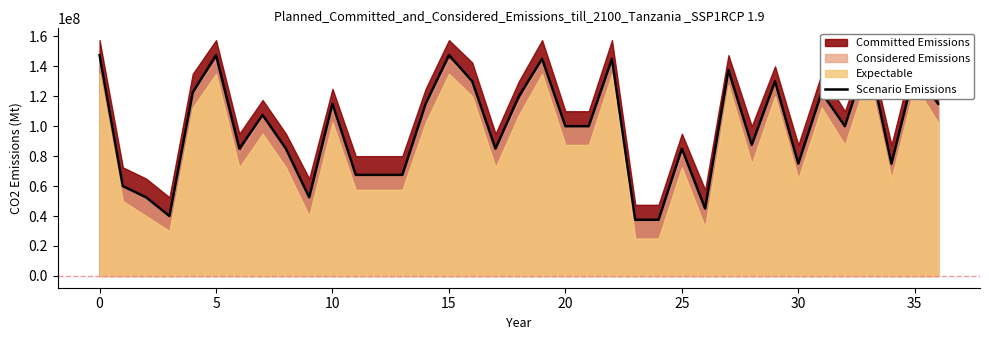

What is the smallest value displayed?

37500000